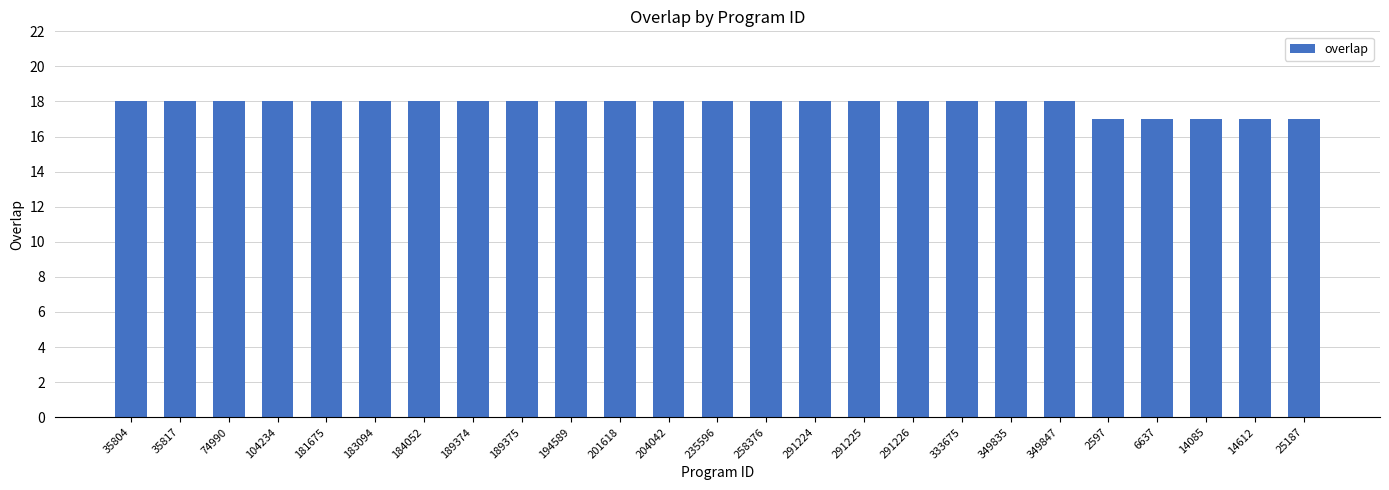

What is the greatest value displayed?

18